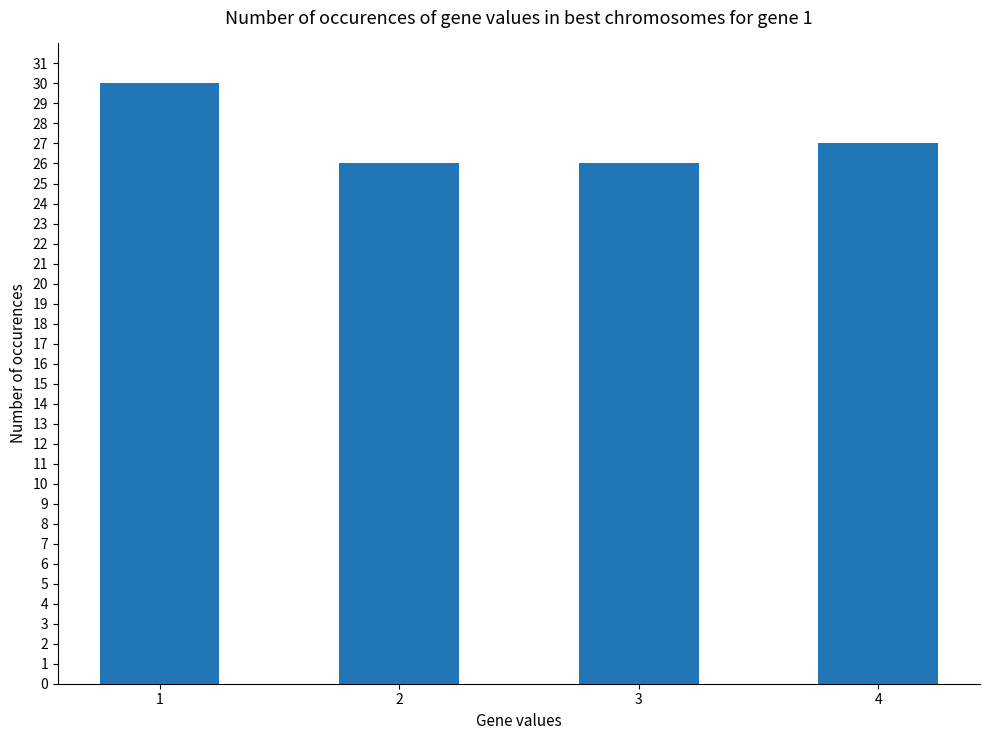

Reading left to right, transcribe all the data shown in this chart.

1=30	2=26	3=26	4=27